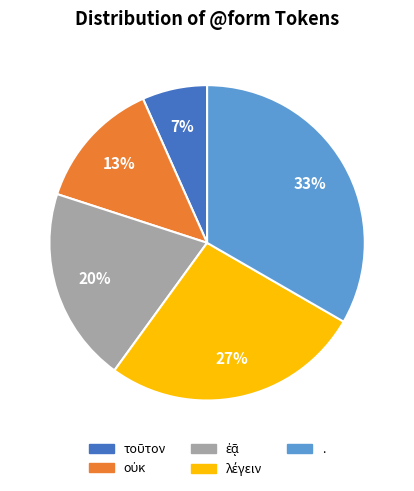

True or false: . accounts for 23% of the total.

False